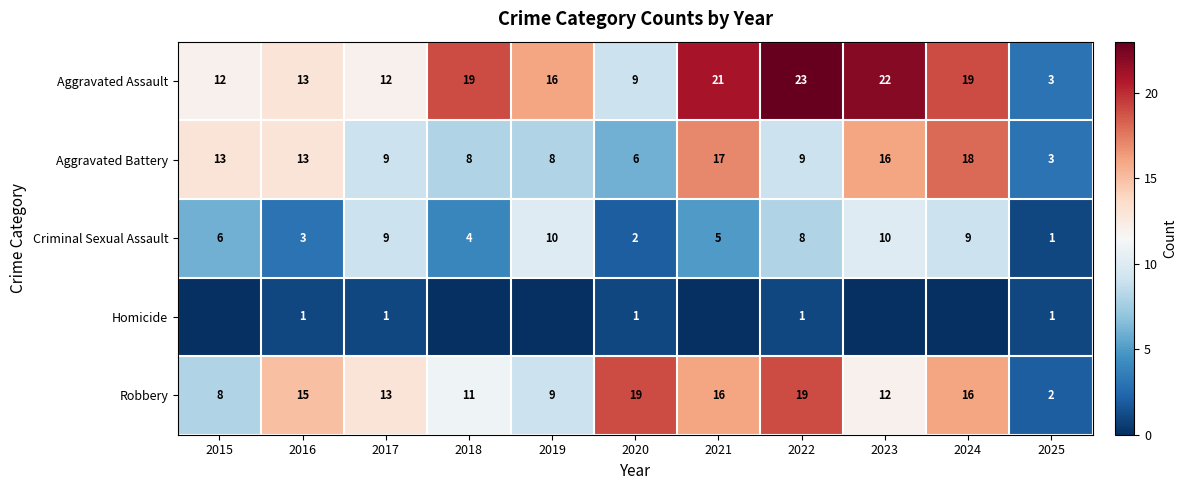

What is the total value across all series at 2023?

60